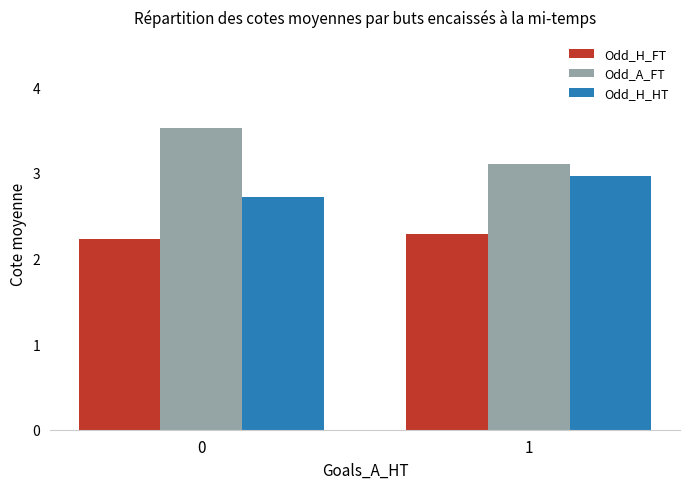

True or false: Odd_A_FT has a value of 1.8 at 0.

False